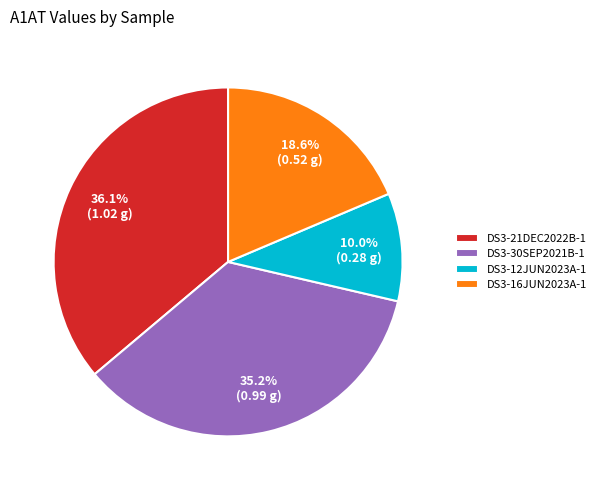

What is the smallest slice in the pie chart?

DS3-12JUN2023A-1